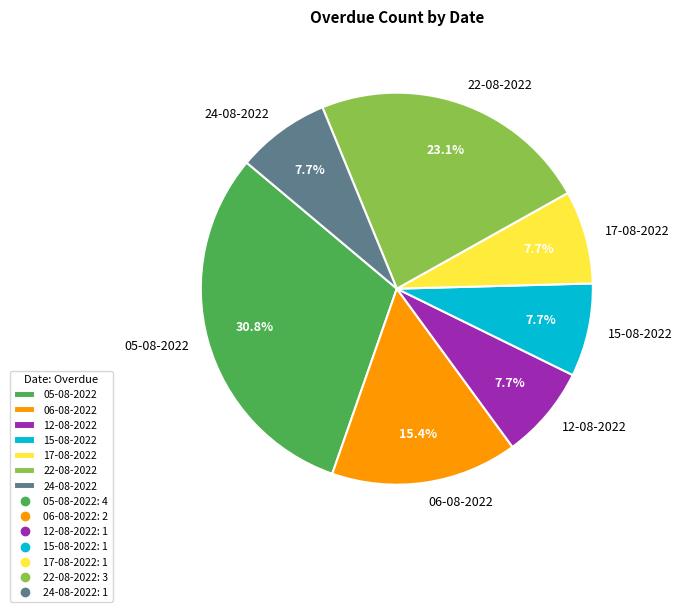

Is the sum of 12-08-2022 and 24-08-2022 greater than half?

No